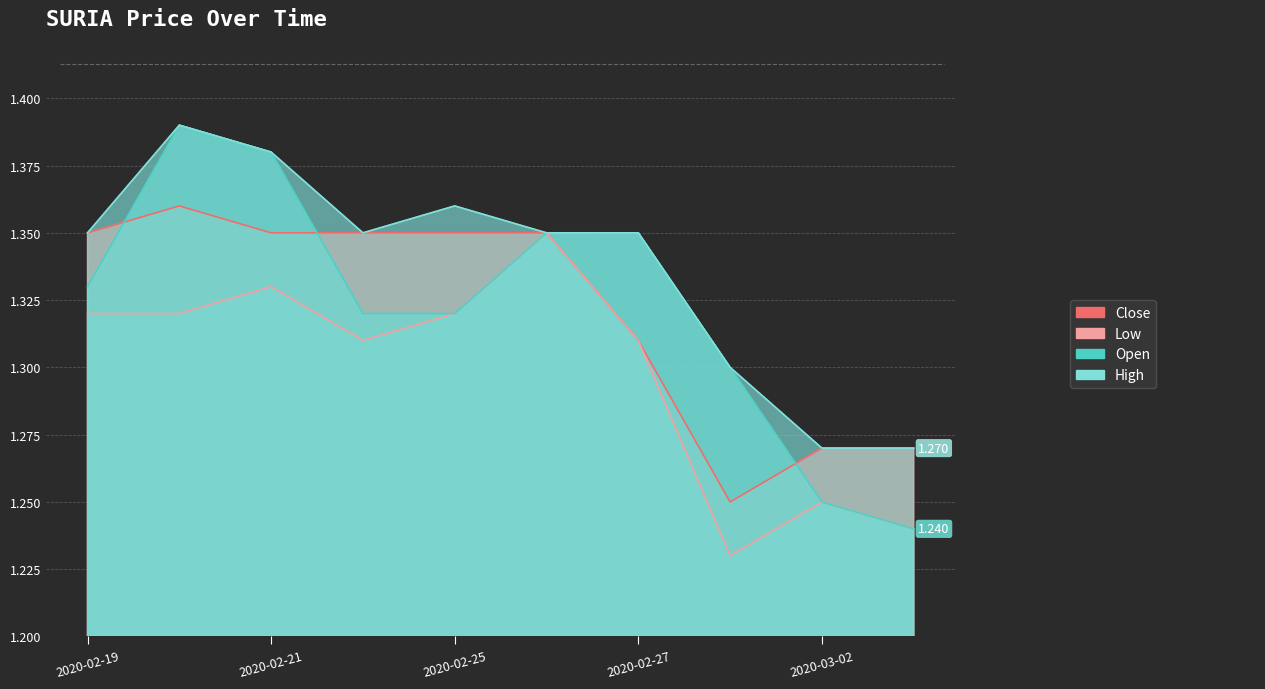

List the series in order of their peak value, highest first.

open, high, close, low